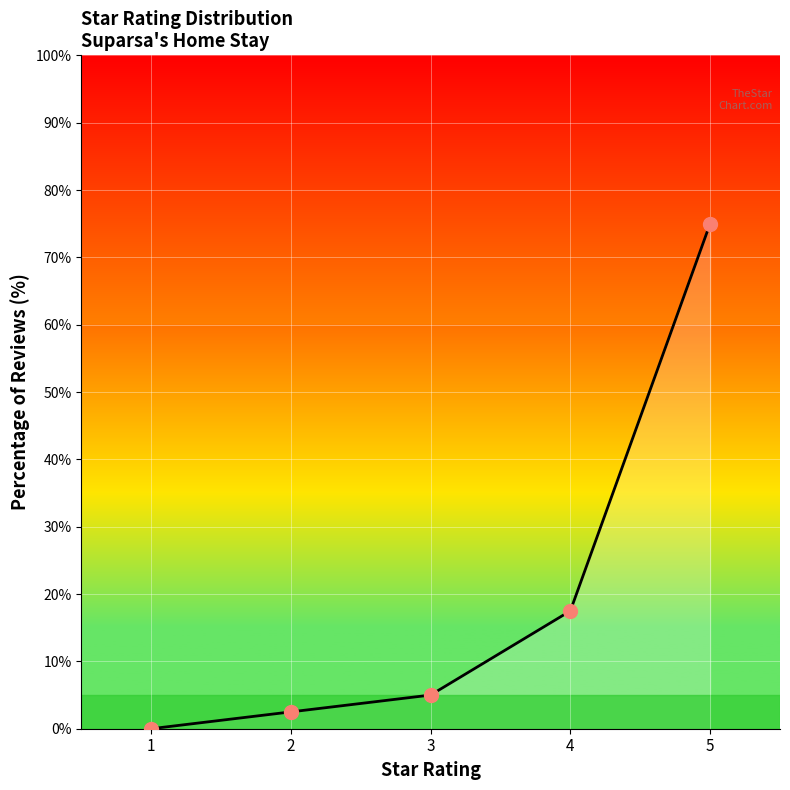

What is the ratio of the value at 3 to the value at 2?

2.0